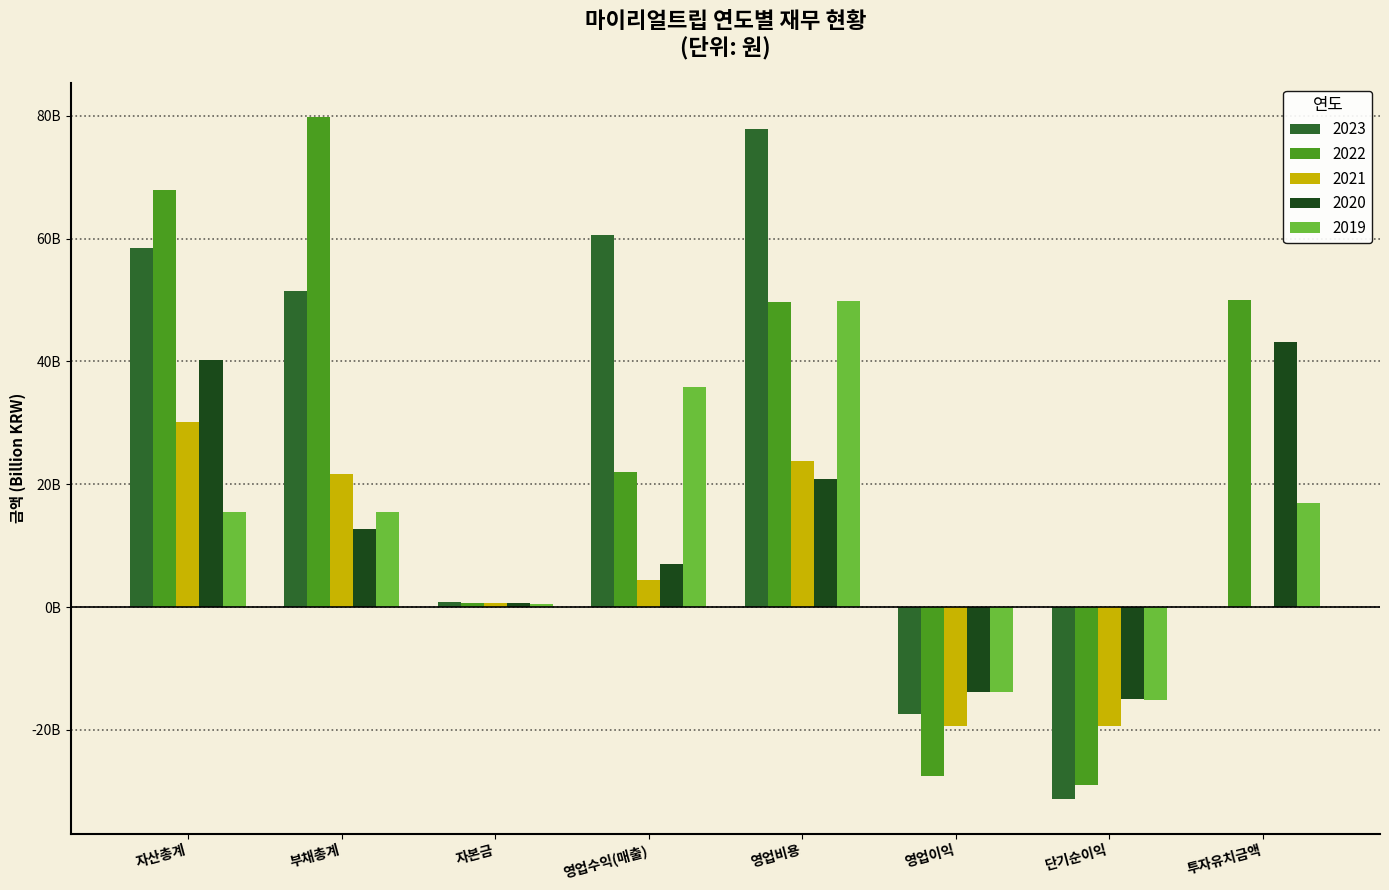

Where does the 2022 series first go above 49618320516?

자산총계